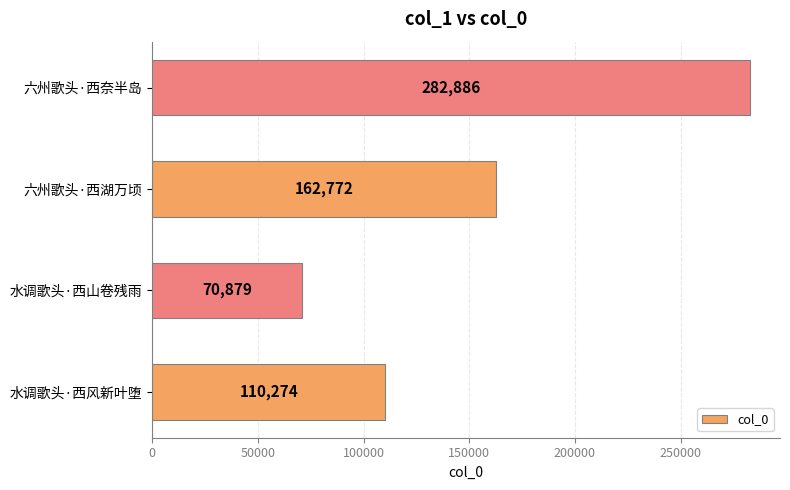

Which label corresponds to the smallest value in the chart?

水调歌头·西山卷残雨